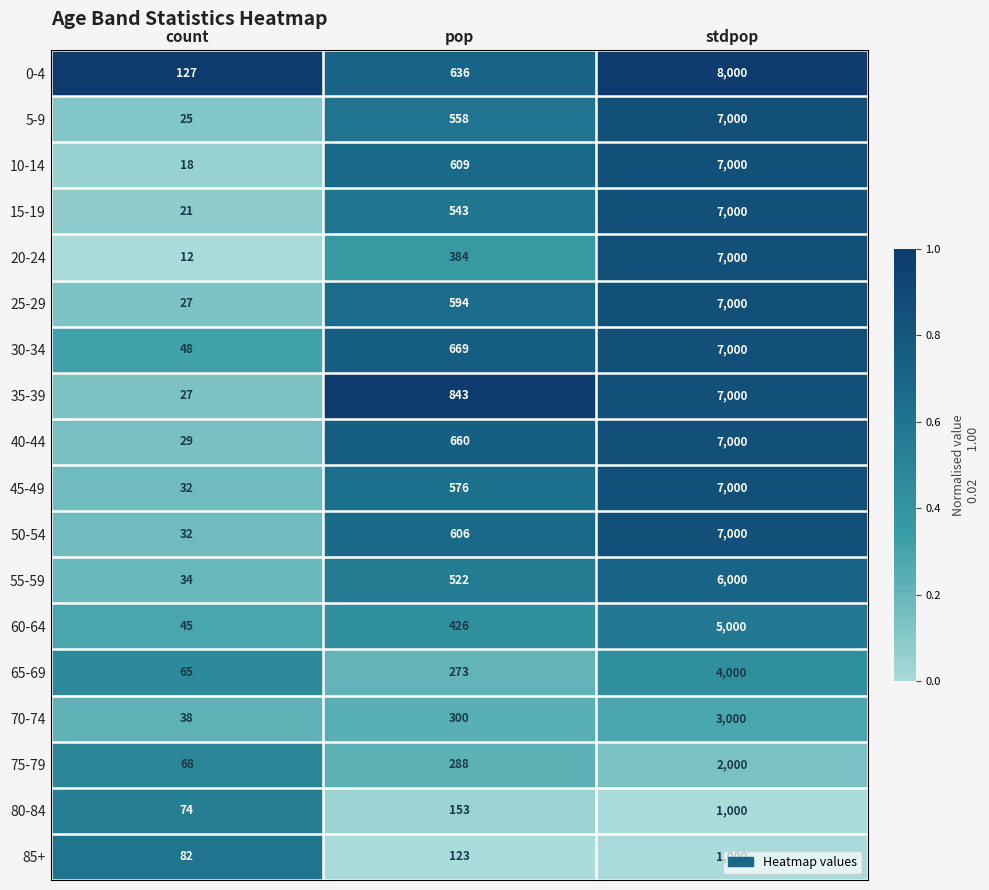

At which category is the sum across all series the highest?

stdpop